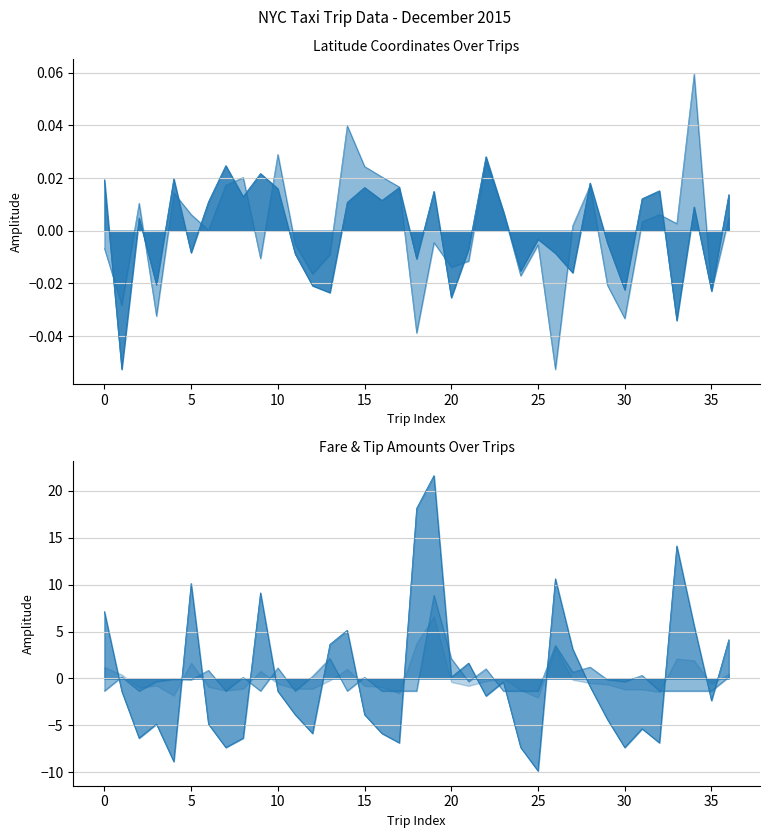

What value does the Tip Amount series have at 18?

-1.3